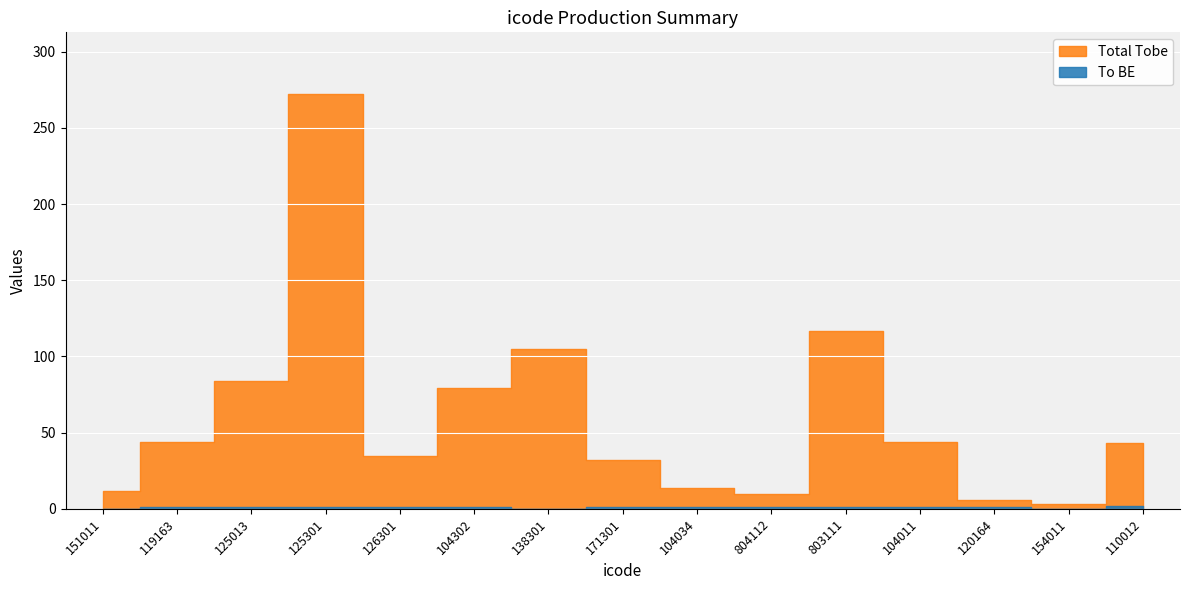

At which category does the chart reach its minimum across all series?

151011